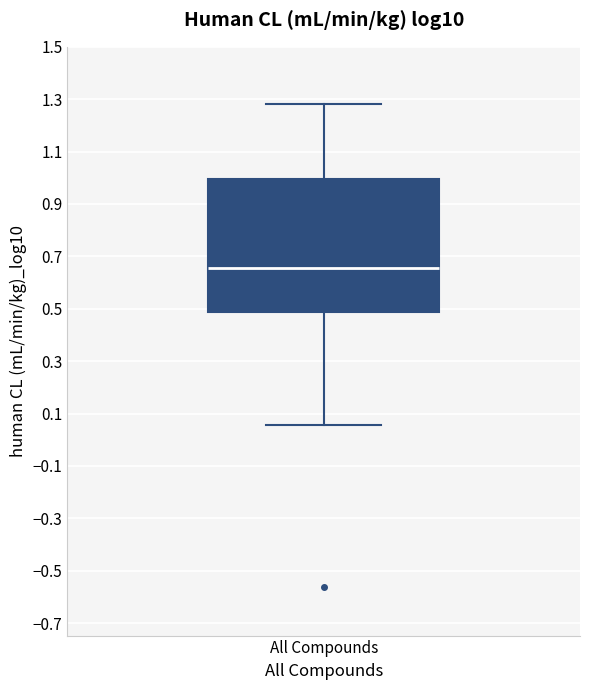

Transcribe this box plot: give where the median line is, the range the box spans, and where the two whiskers end, as read against the y-axis. The values are not printed on the chart, so give them approximately, as read against the axis.

median 0.66, box 0.48 to 1.00, whiskers 0.06 to 1.28